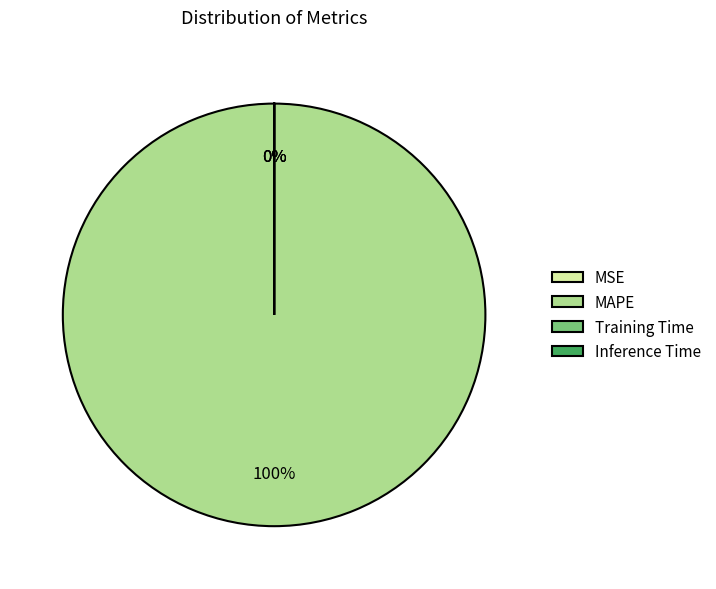

Which slice is the largest?

MAPE